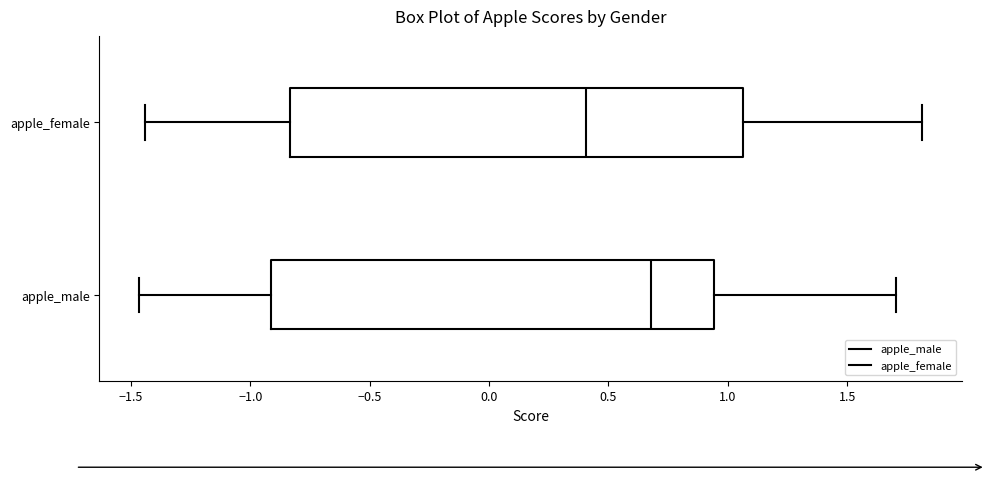

Reading bottom to top, transcribe this box plot: for each box, give where its median line is, the range the box spans, and where its two whiskers end, as read against the x-axis. The values are not printed on the chart, so give them approximately, as read against the axis.

apple_male: median 0.70, box -0.90 to 0.95, whiskers -1.45 to 1.70
apple_female: median 0.40, box -0.85 to 1.05, whiskers -1.45 to 1.80